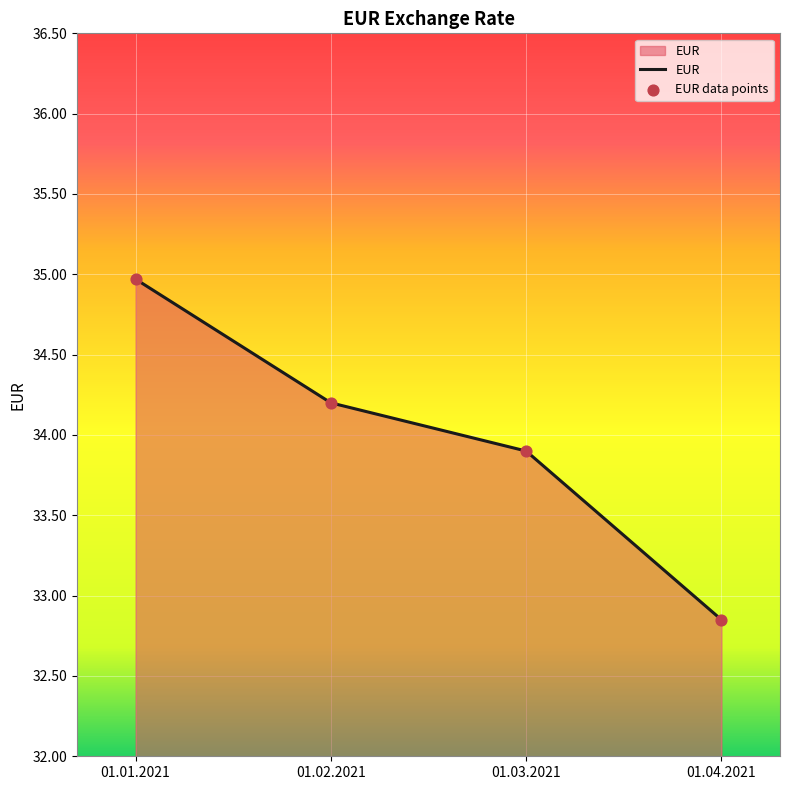

Between 01.03.2021 and 01.01.2021, which is larger?

01.01.2021